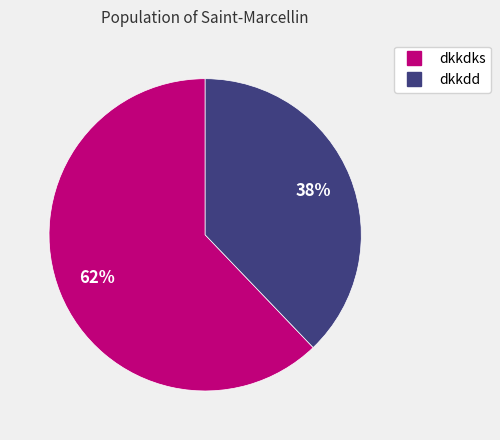

Is there any slice that represents more than half of the pie?

Yes